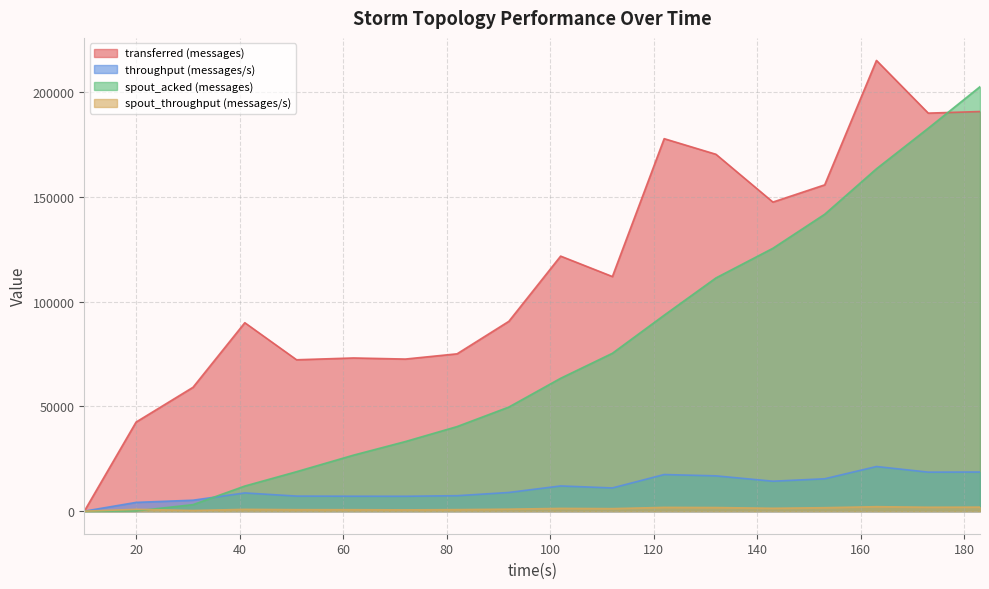

Where is the first local minimum for throughput (messages/s)?

72